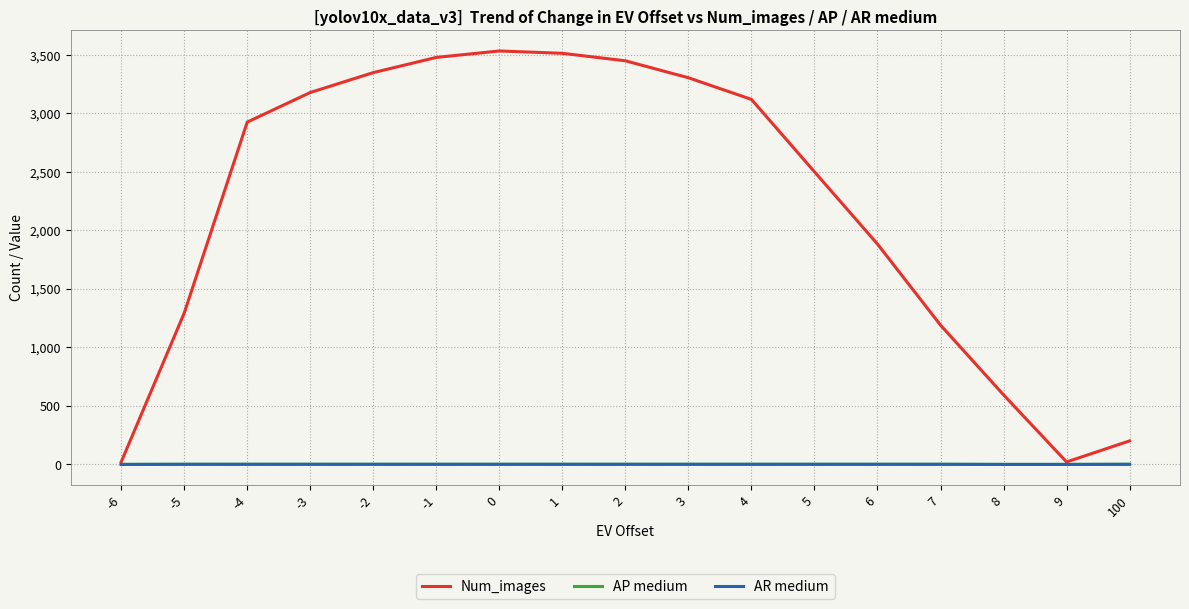

What is the smallest value displayed?

-1